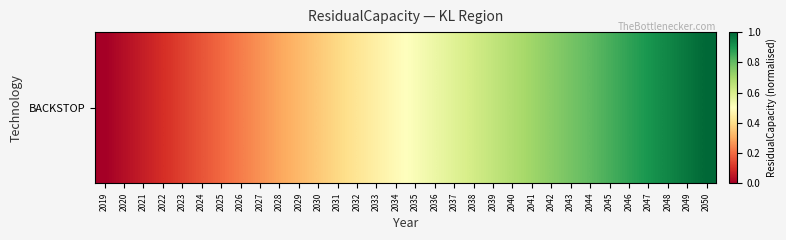

How many distinct data groups are displayed?

1